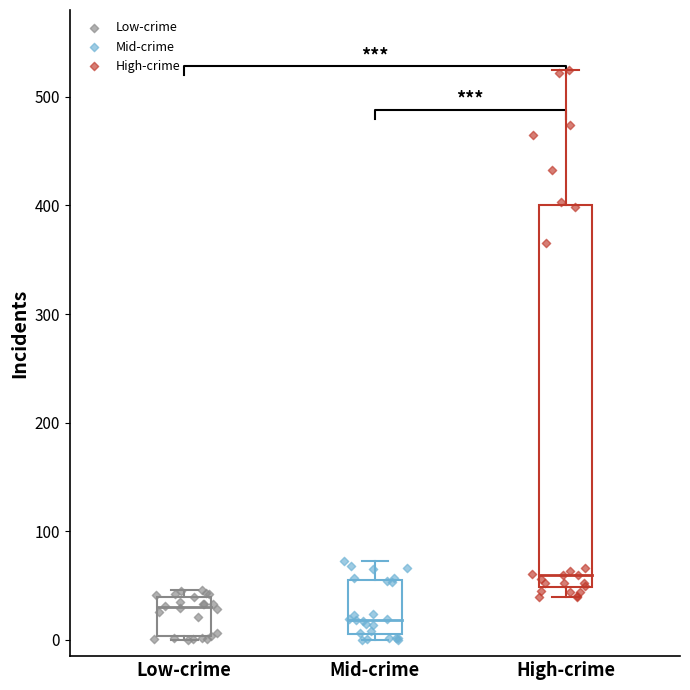

Which series reaches the maximum Y coordinate?

High-crime